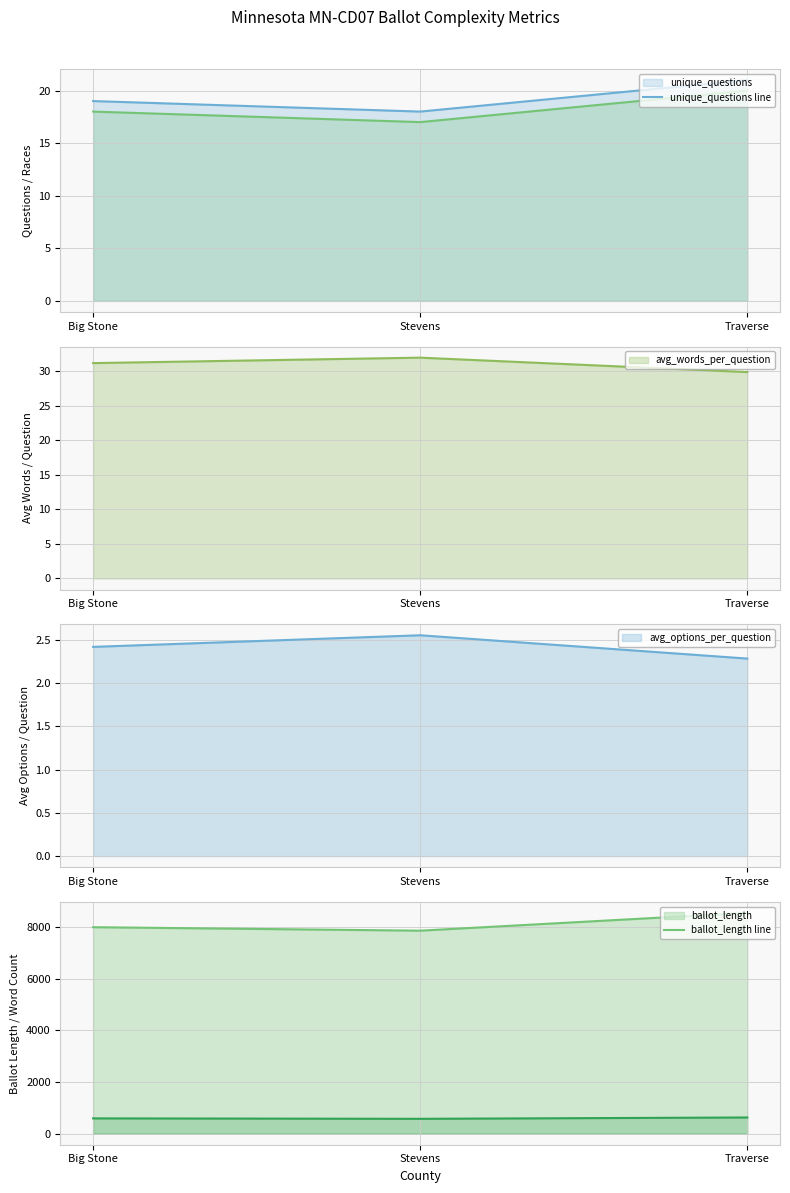

Which series changed the most between Stevens and Traverse?

ballot_length line